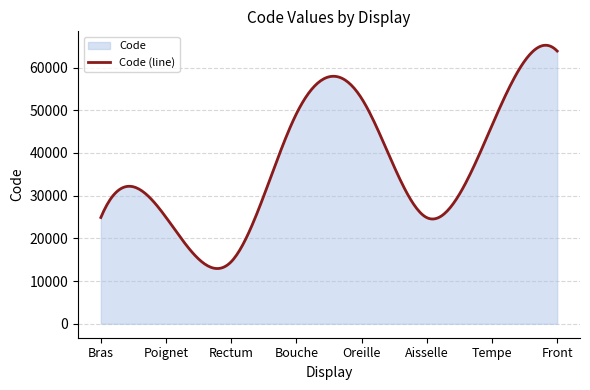

Reading left to right, what are all the values shown in this chart?

Bras=24890	Poignet=24922	Rectum=14544	Bouche=49184	Oreille=52780	Aisselle=24864	Tempe=46450	Front=63864